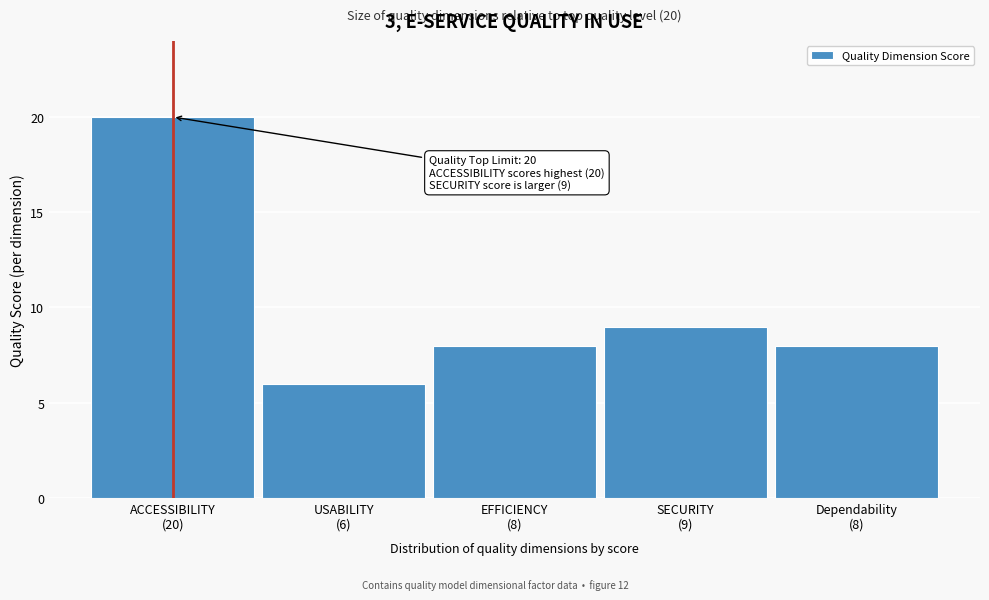

Reading left to right, what are all the values shown in this chart?

20	6	8	9	8